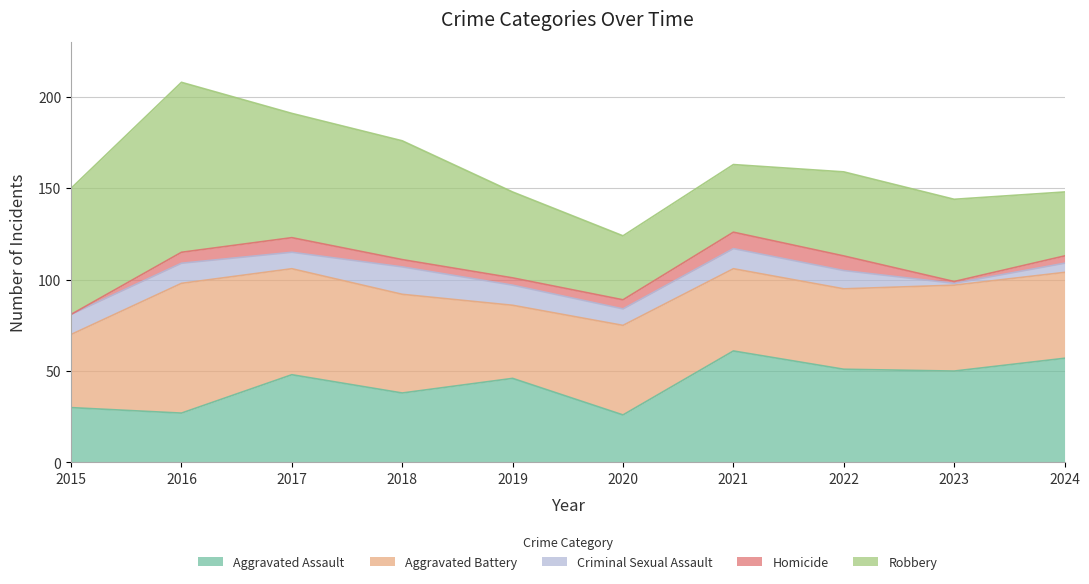

True or false: Homicide has a value of 8 at 2017.

True